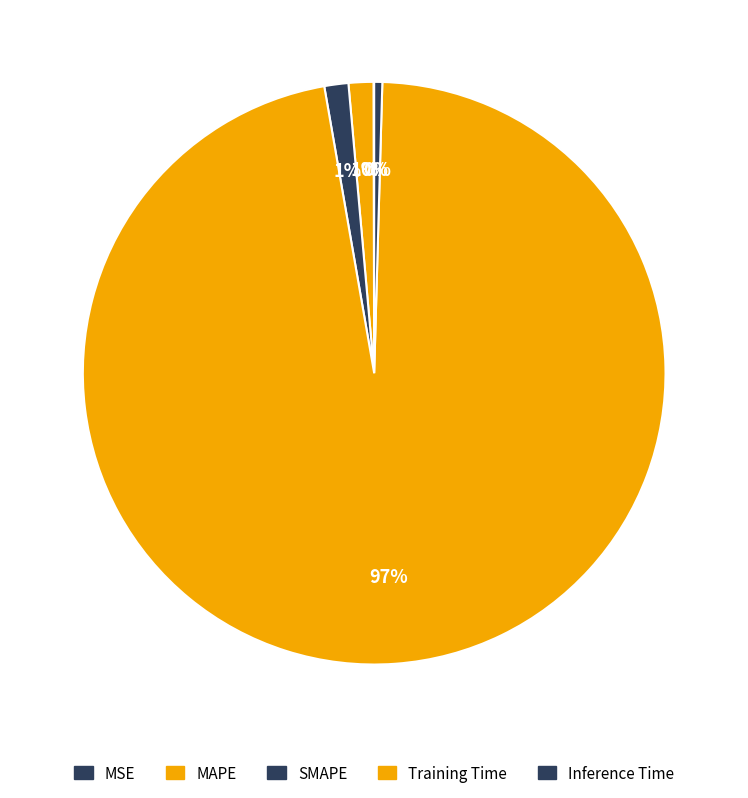

What percentage is NOT represented by Inference Time?

99.6%